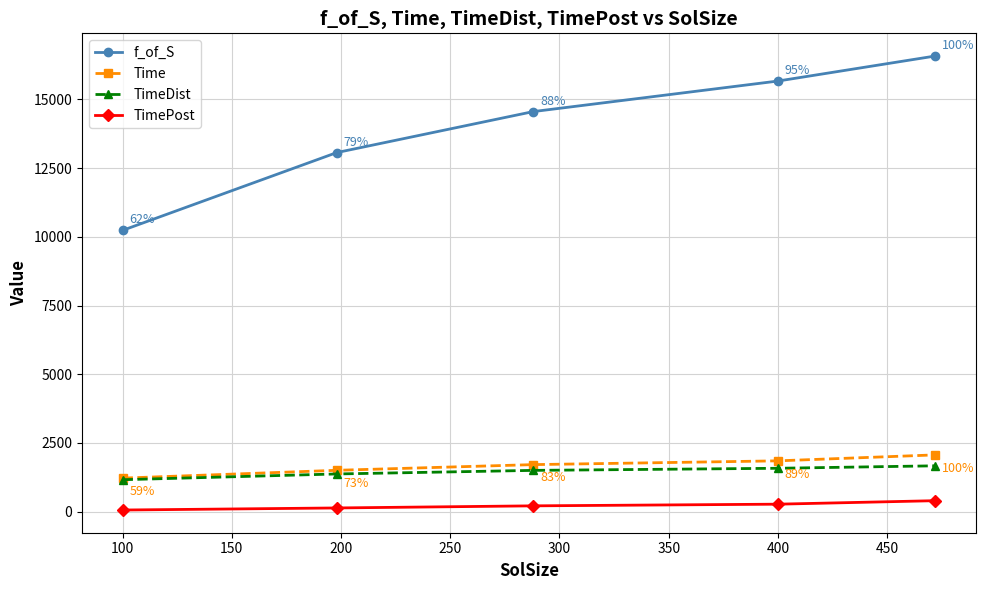

Which series has the largest total across all categories?

f_of_S